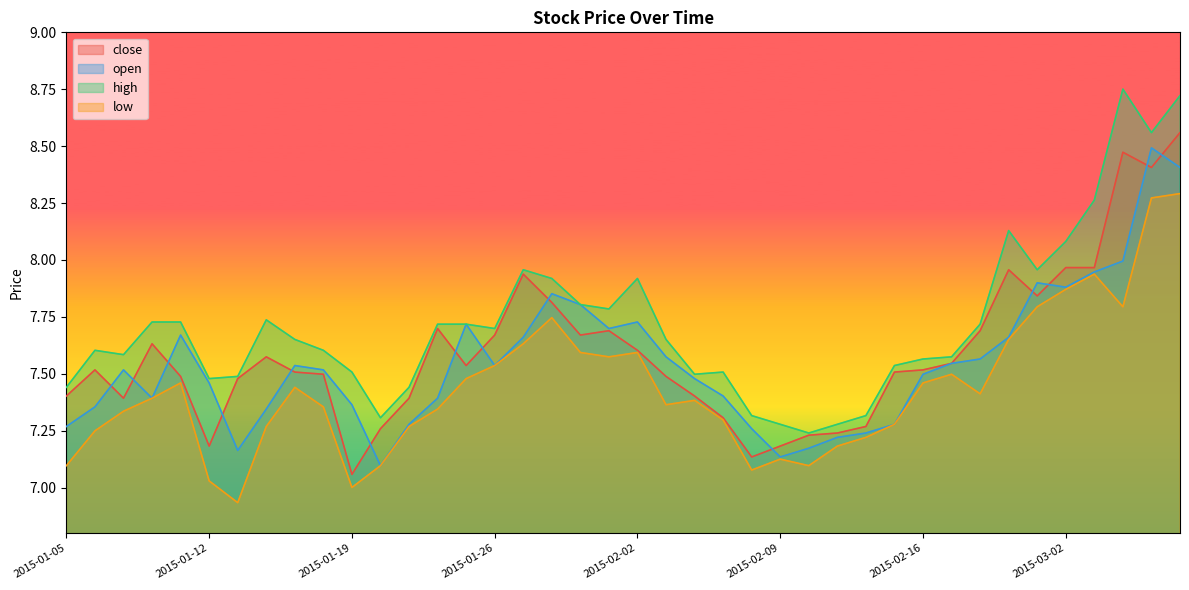

What is the difference between the highest and lowest values at 2015-01-26?

0.2